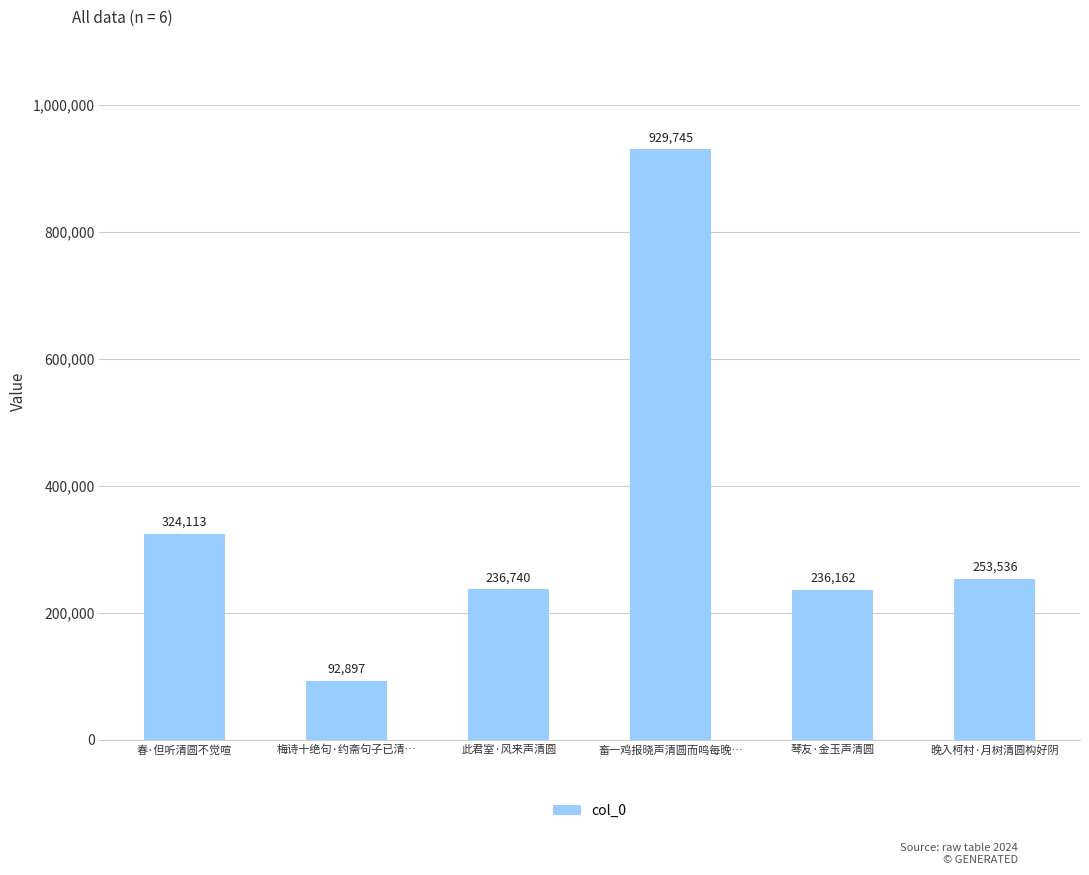

How many values are below 253536?

3